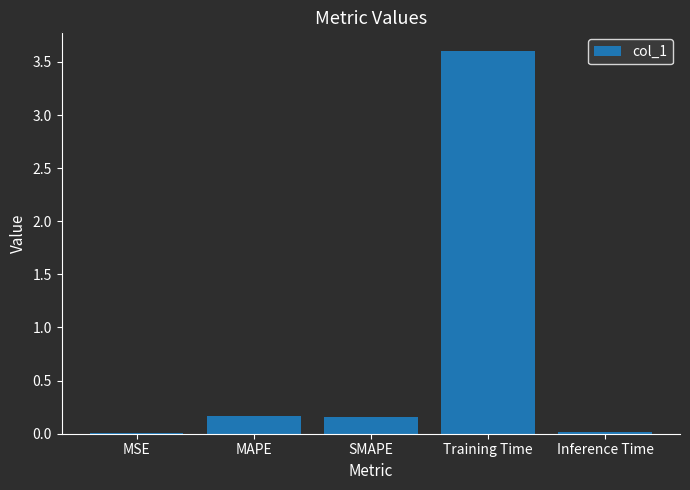

What is the difference between the values at MSE and Training Time?

3.6